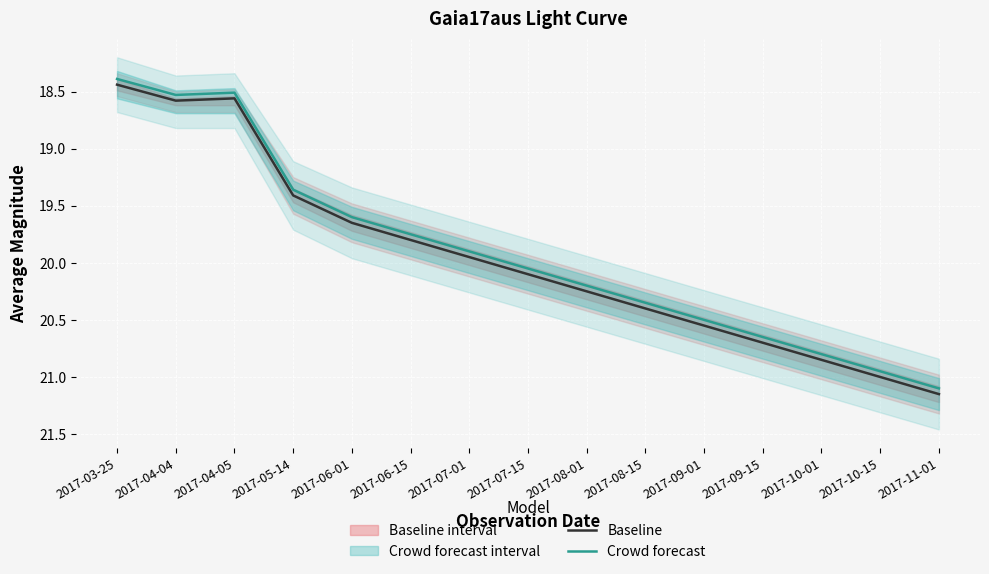

At which category is the sum across all series the highest?

2017-11-01